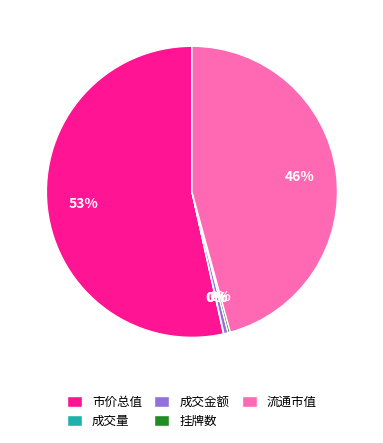

What is the ratio of the value at 市价总值 to the value at 流通市值?

1.2